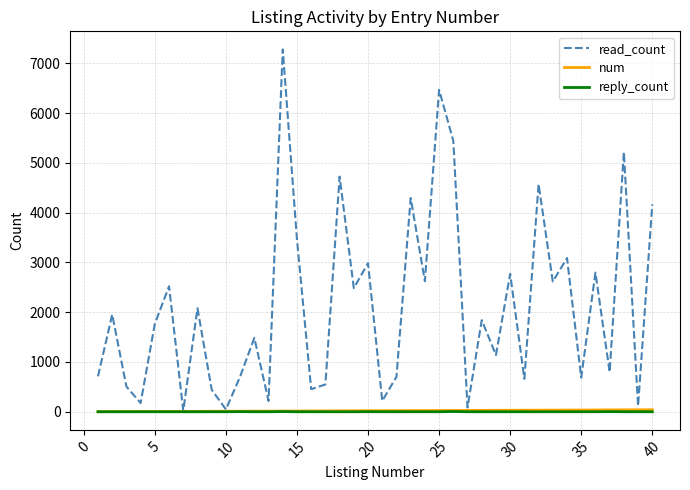

Which series has the largest total across all categories?

read_count